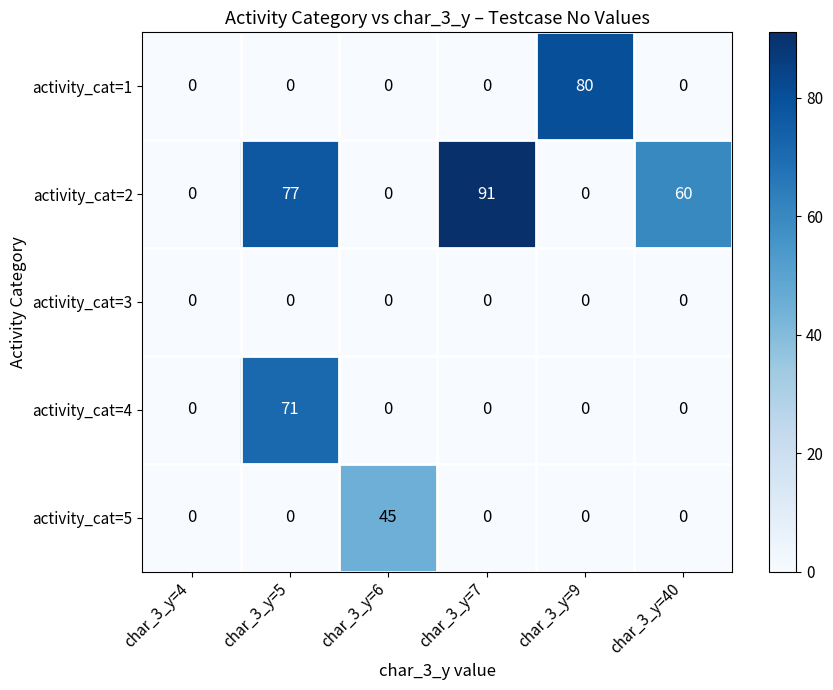

Count the number of categories in the chart.

6